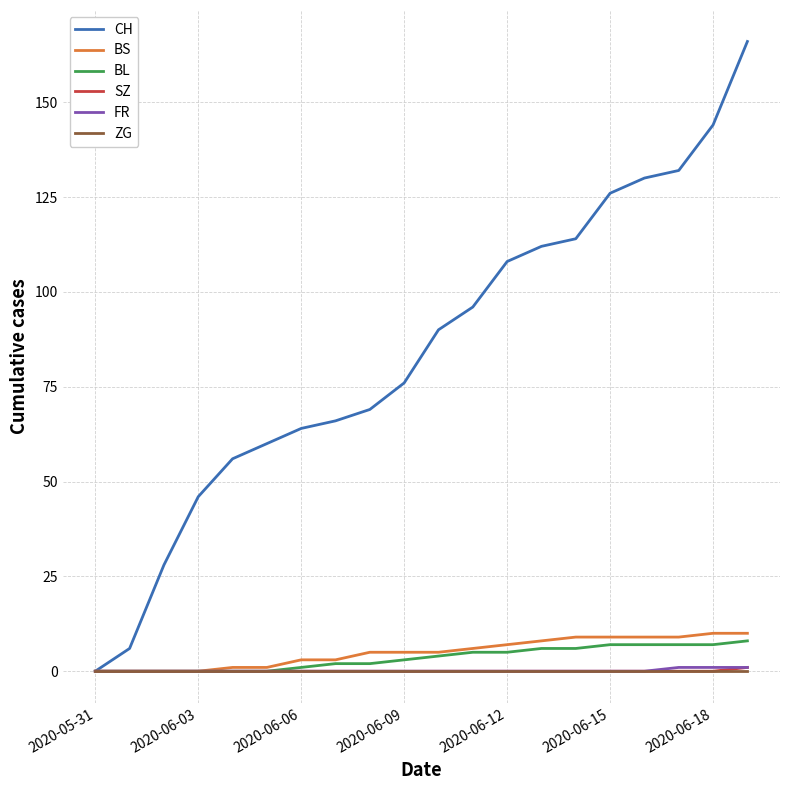

Which series has the widest spread of values?

CH